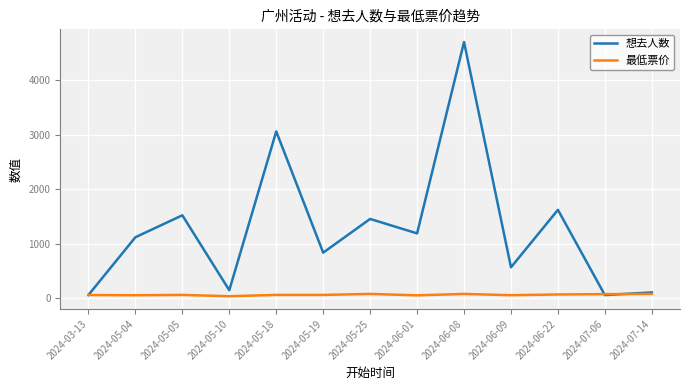

At which label does 想去人数 reach its peak?

2024-06-08